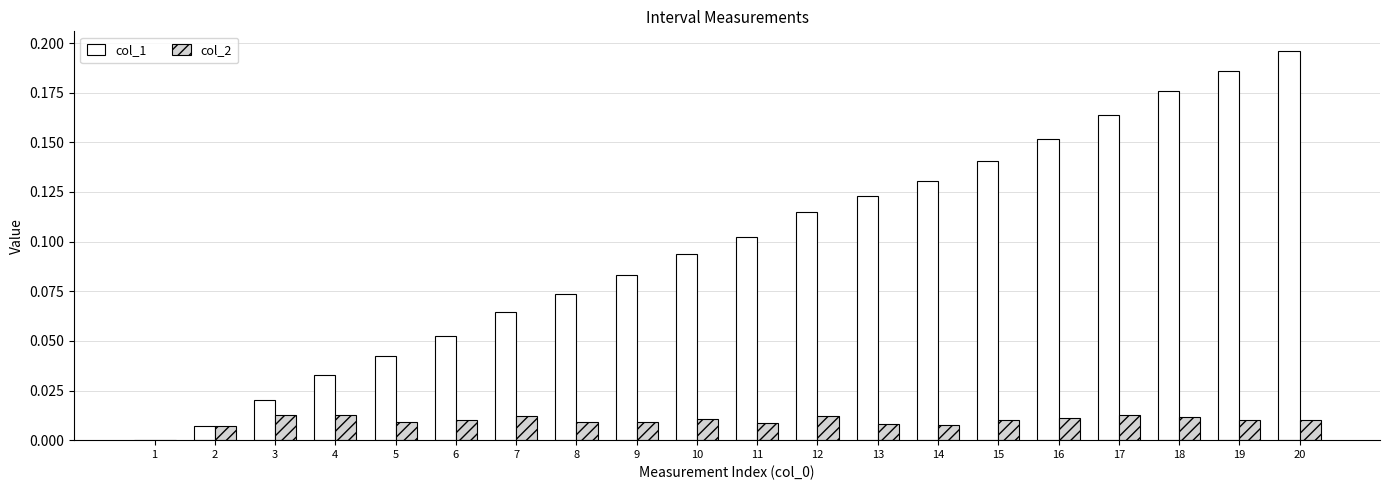

The col_2 series shows 0.0 at 8. True or false?

True